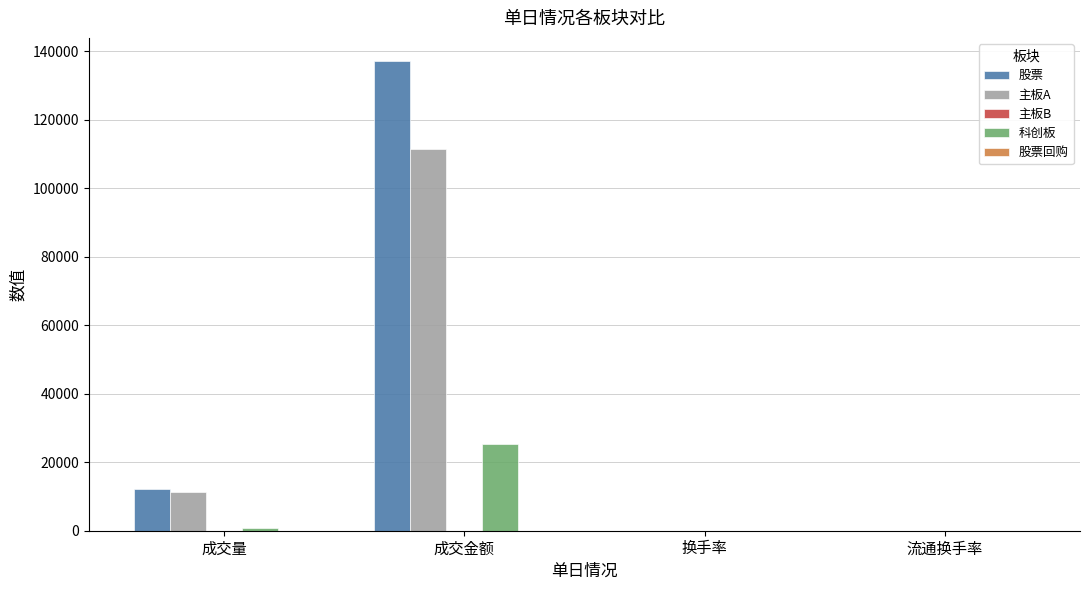

Which label corresponds to the largest value in the chart?

成交金额